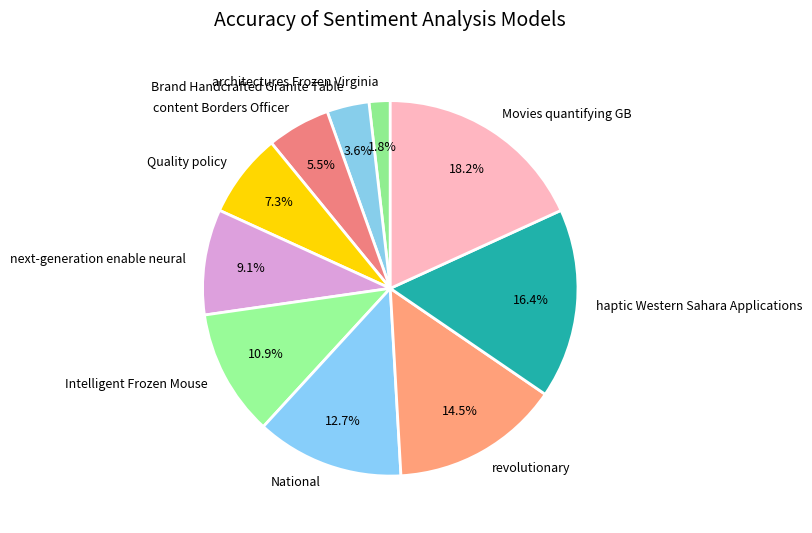

To the nearest percent, what is the difference between the architectures Frozen Virginia and Movies quantifying GB slice percentages?

16%